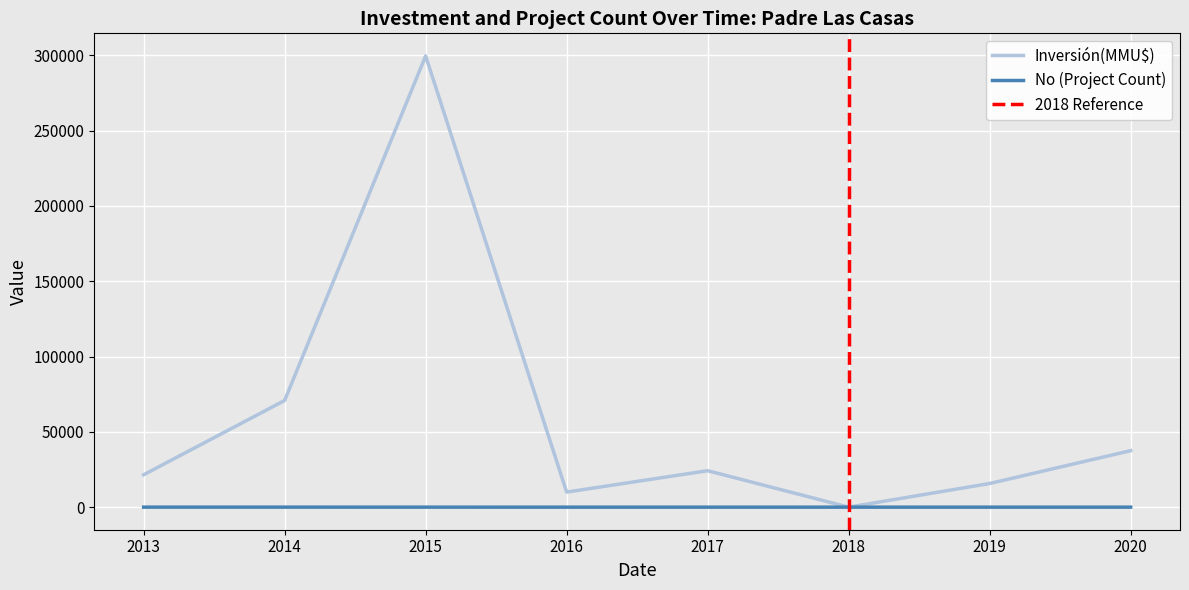

Is the value of No (Project Count) at 2013 greater than the value of Inversión(MMU$) at 2017?

No